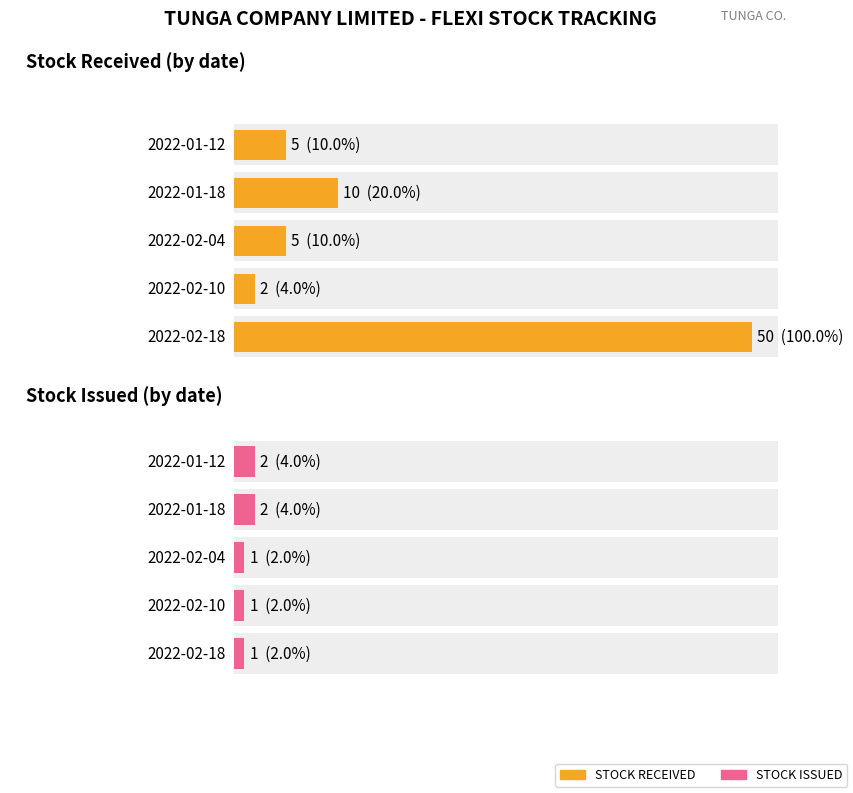

The STOCK RECEIVED series shows 5 at 2022-02-04. True or false?

True